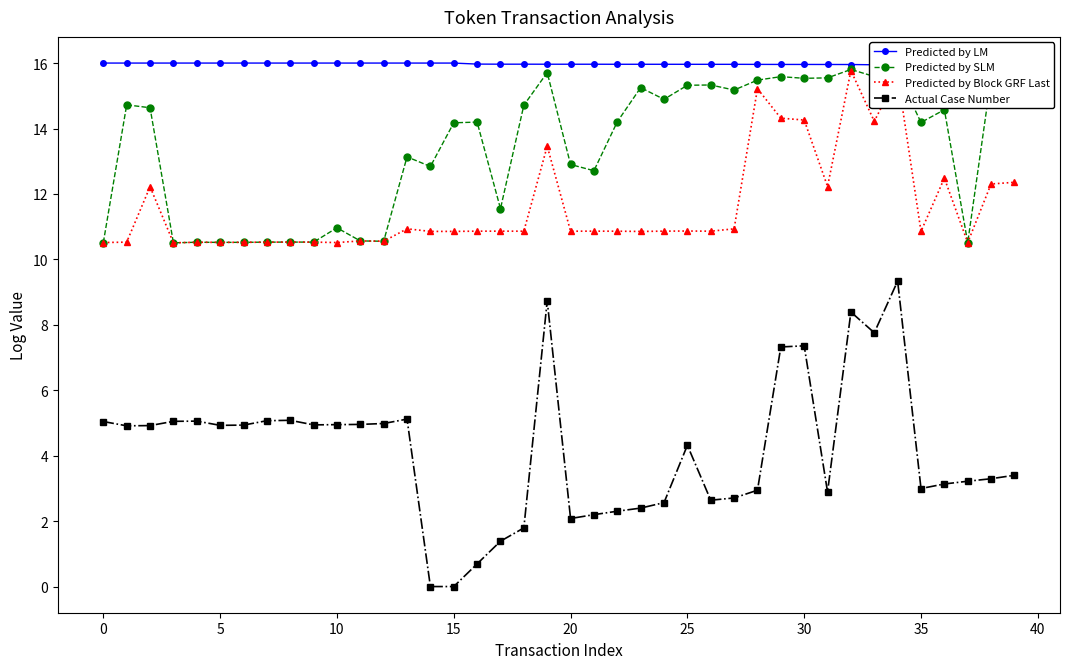

What is the label of the 12th point from the left?

11